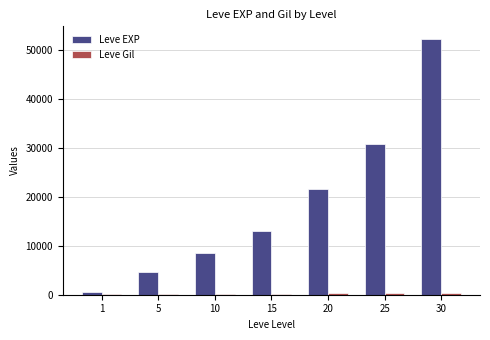

Which series has the largest total across all categories?

Leve EXP